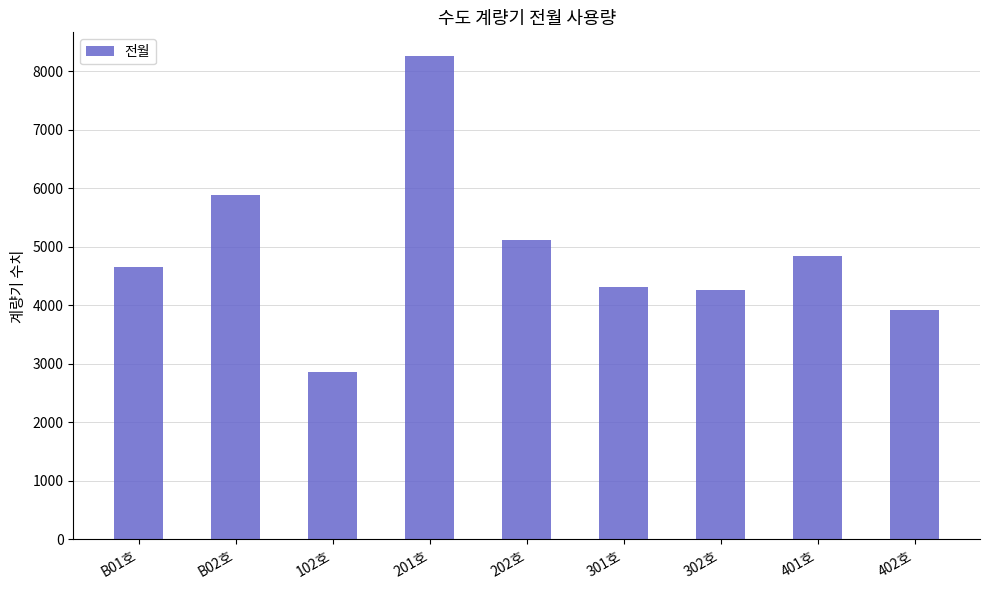

Reading left to right, extract all data points from this chart.

B01호=4662	B02호=5891	102호=2862	201호=8255	202호=5111	301호=4308	302호=4266	401호=4847	402호=3928